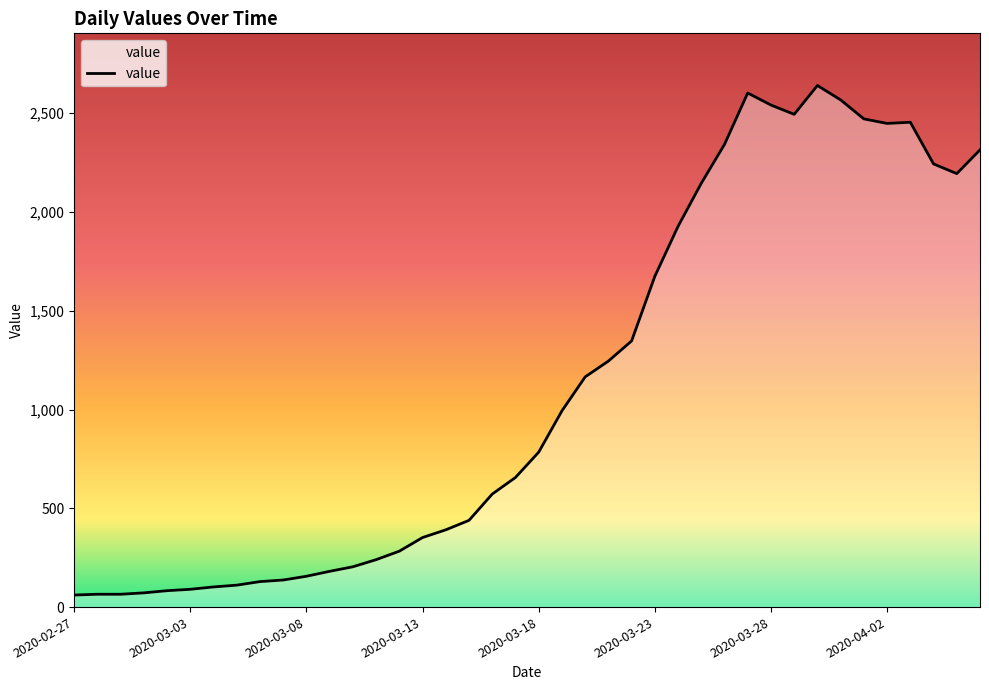

What is the difference between the maximum and minimum values?

2579